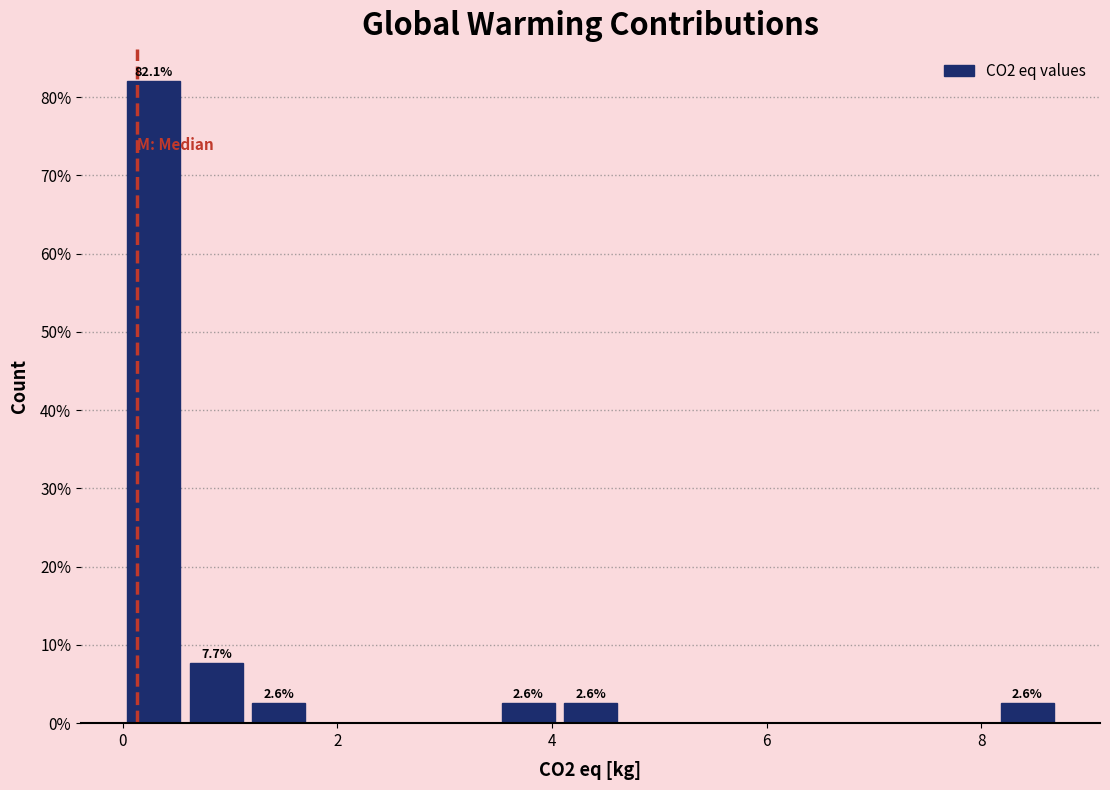

Read against the x-axis, roughly where is the centre of the tallest bar?

0.2